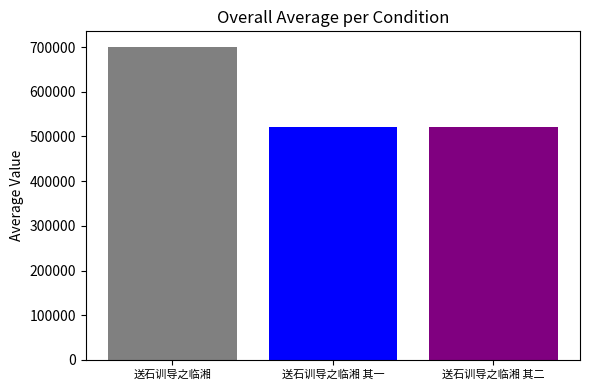

Is it true that the value at 送石训导之临湘 is 700247?

True